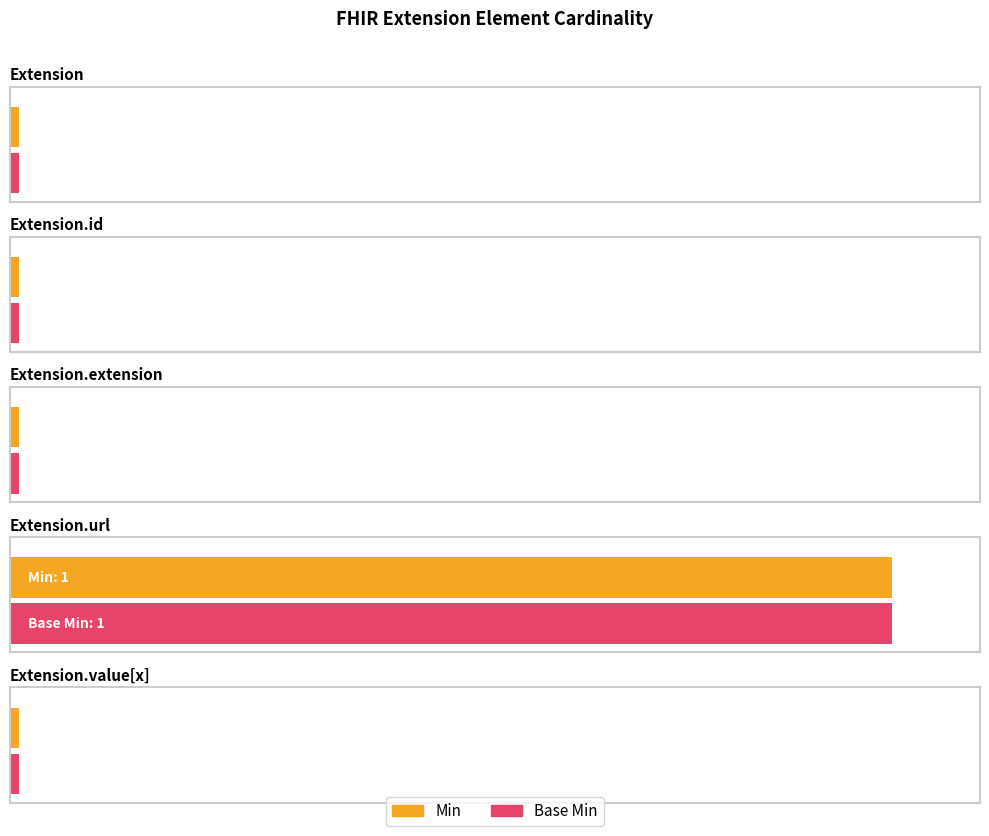

What position from the right is Extension.url?

2